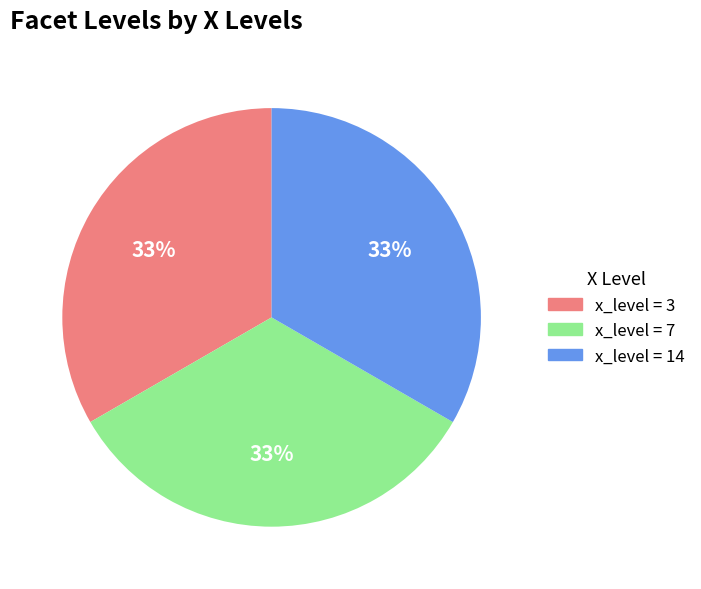

To the nearest percent, what is the average slice percentage?

33%